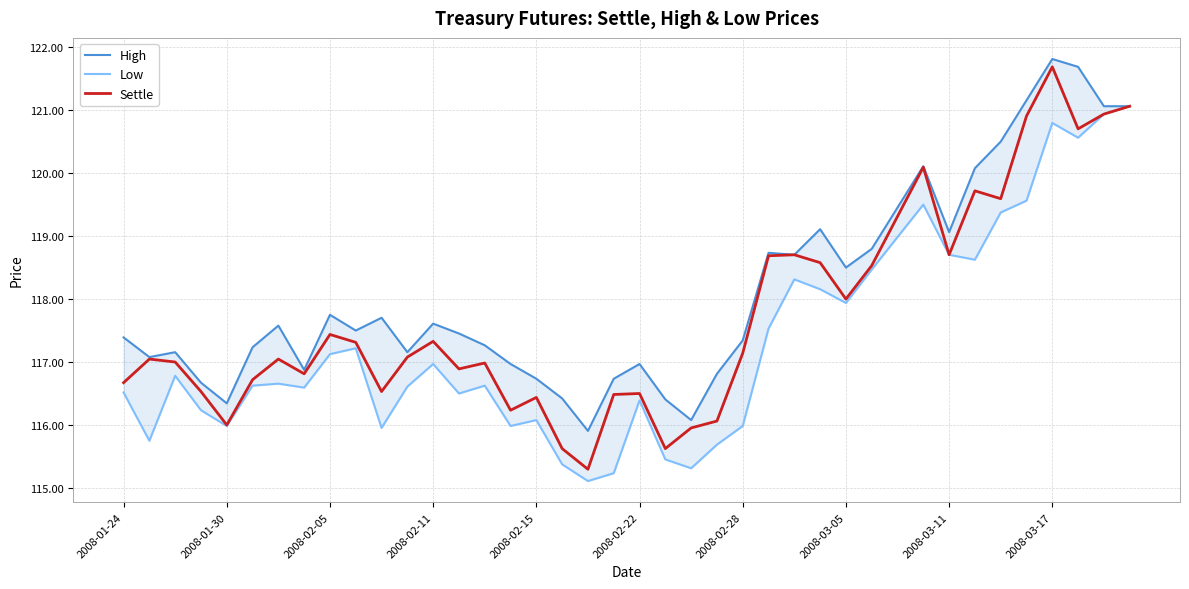

Which category has the lowest value in the Low series?

18